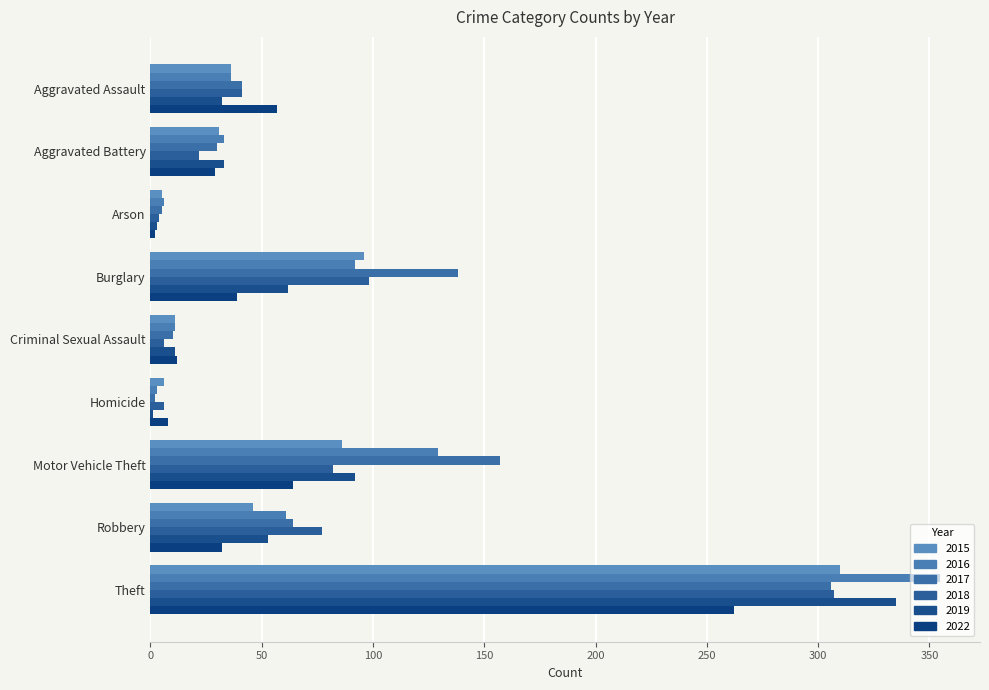

Count the number of data series in this chart.

6